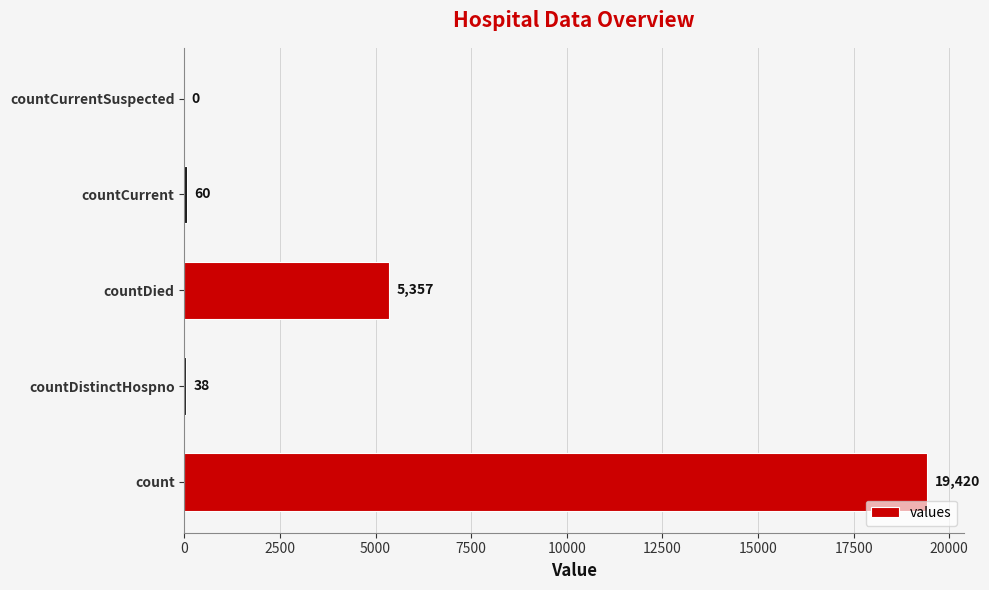

What is the maximum value shown in the chart?

19420